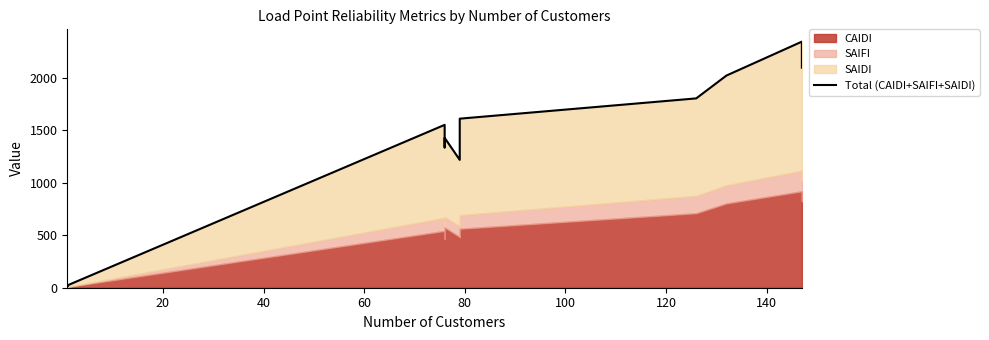

How many interior local peaks (higher than both neighbors) does the data have?

5